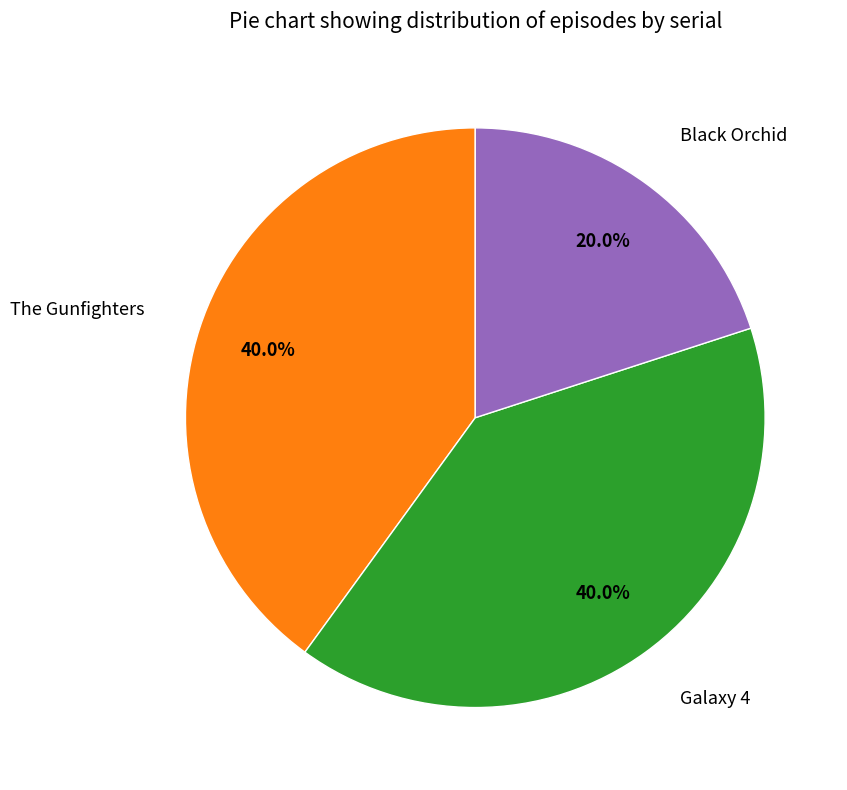

Which category has the smallest portion of the pie?

Black Orchid